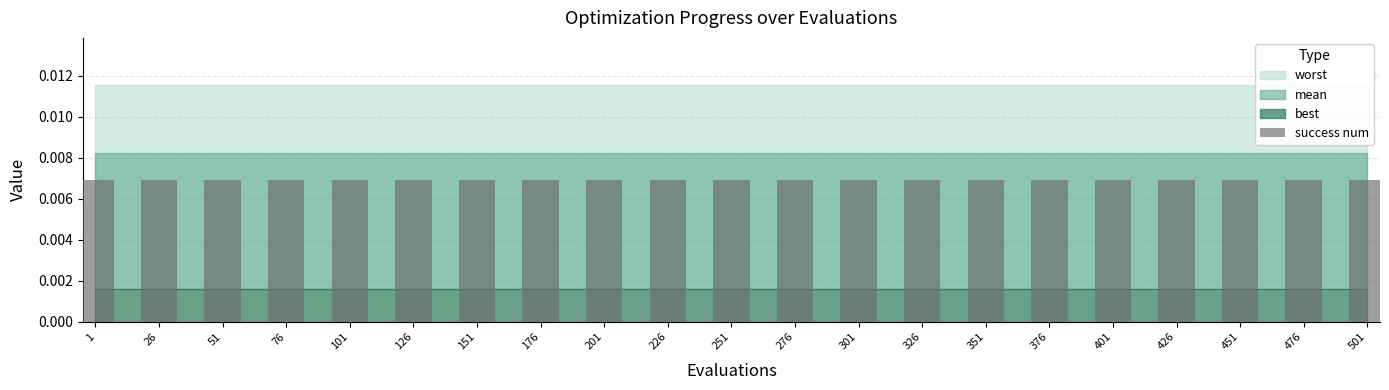

The value of best at 16 is 0.0. True or false?

False